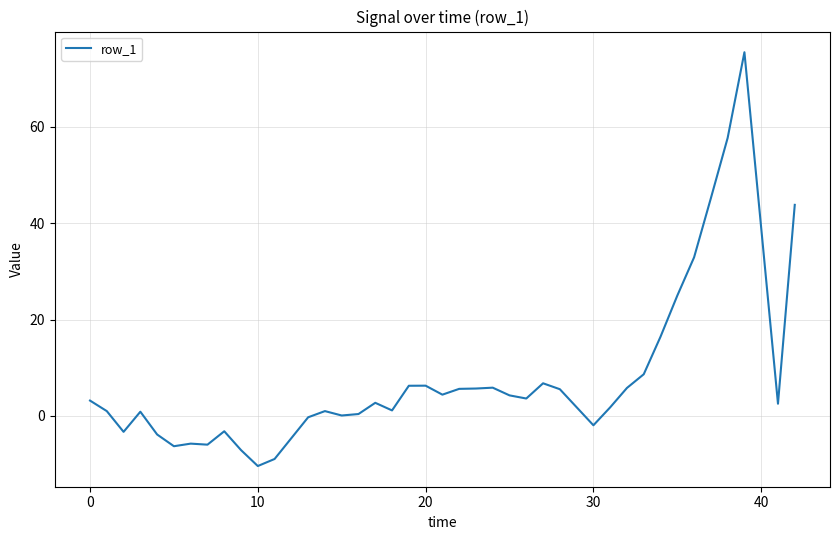

What is the maximum value shown in the chart?

75.5